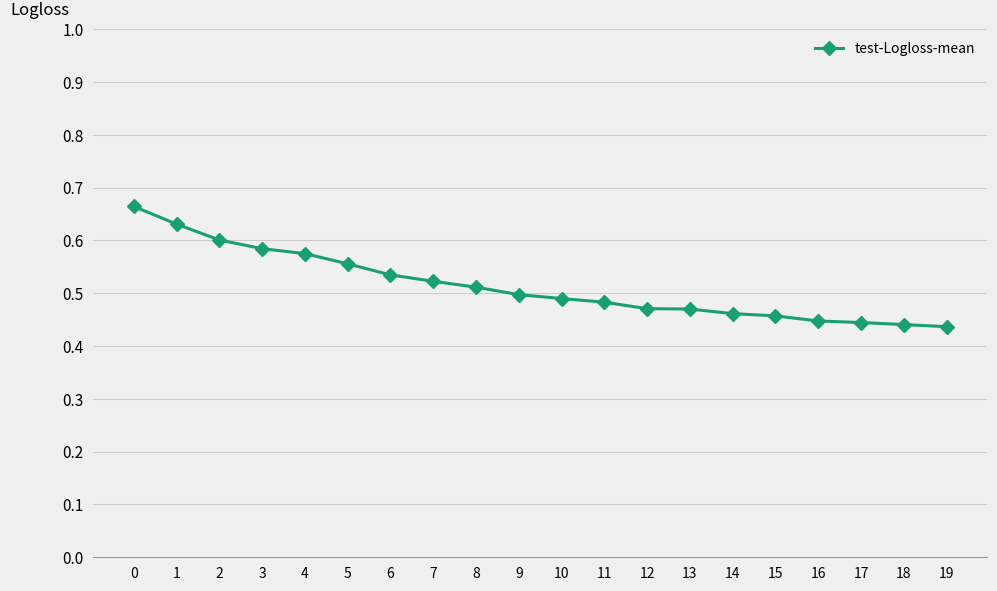

Is it true that the value at 19 is 0.3?

False